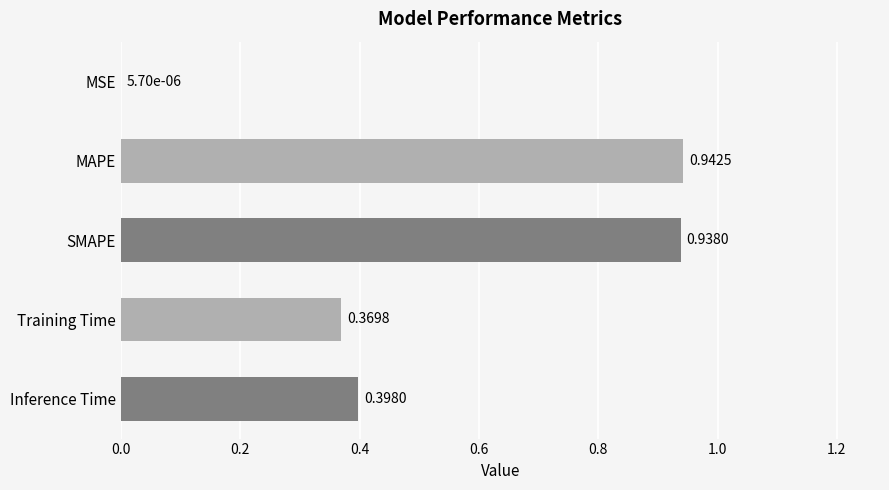

Where is the data nearest to the value 0?

MSE